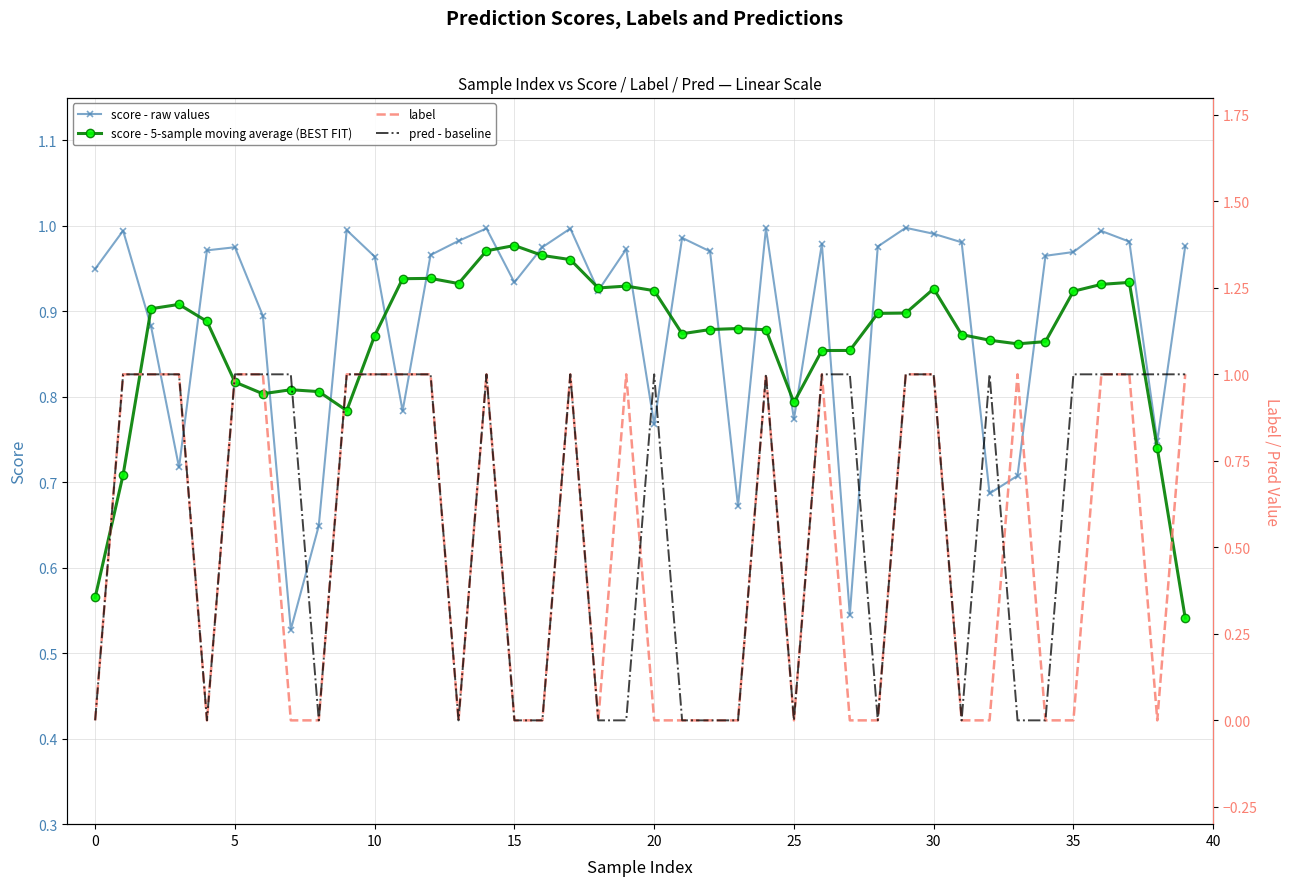

What are all the series names shown in the legend?

score - raw values, score - 5-sample moving average (BEST FIT), label, pred - baseline